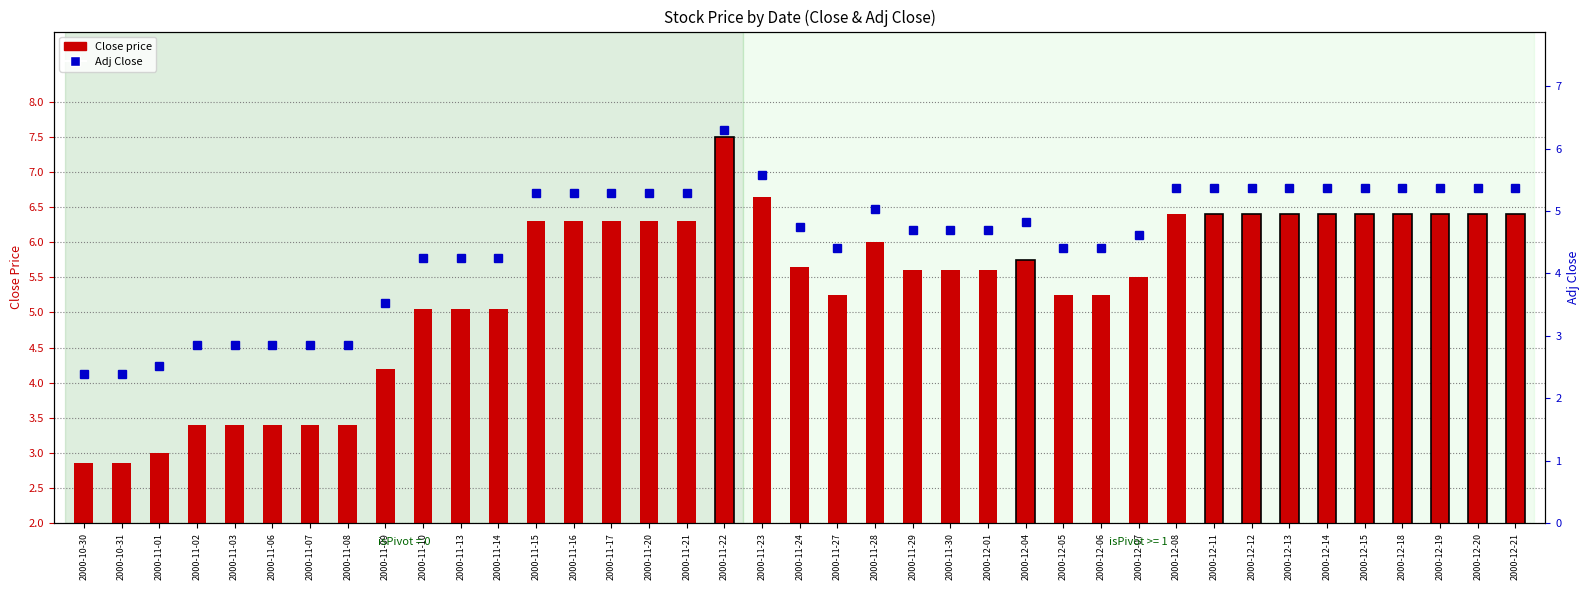

Which series has the widest spread of values?

Close price